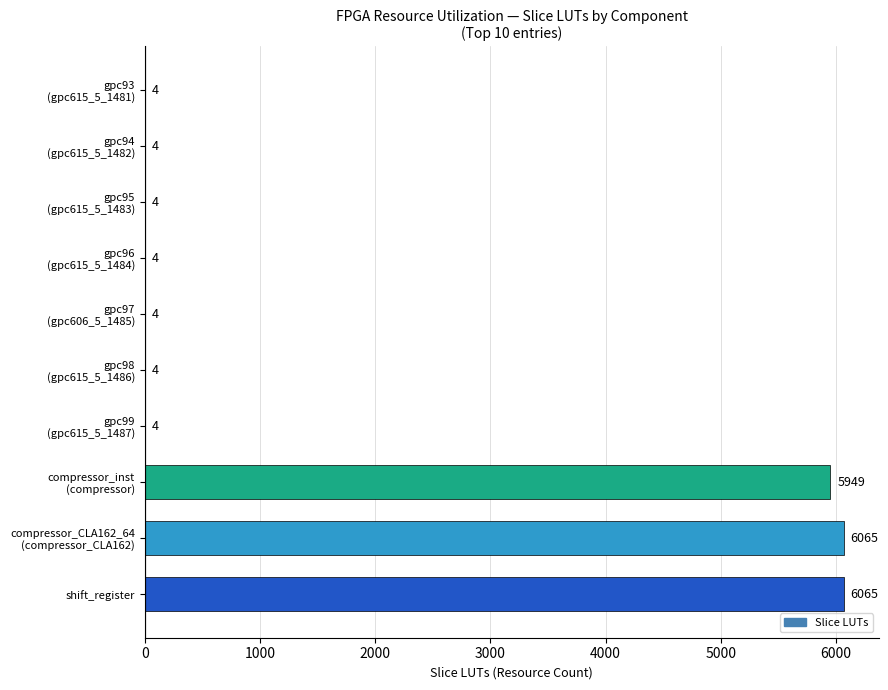

What is the greatest value displayed?

6065